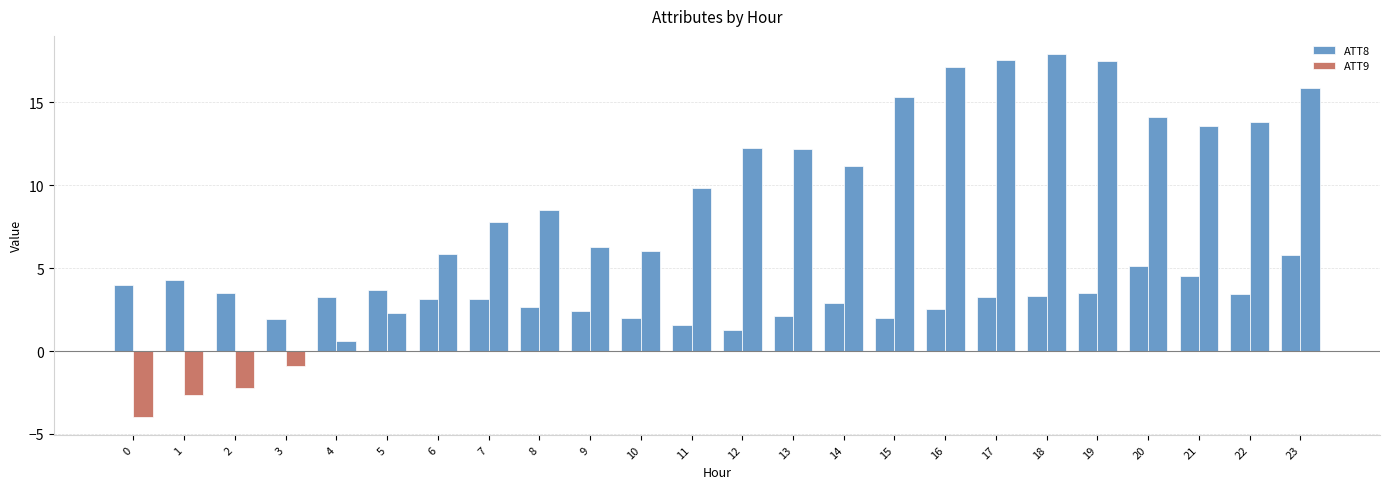

At 21, list the series in order from largest to smallest.

ATT9, ATT8